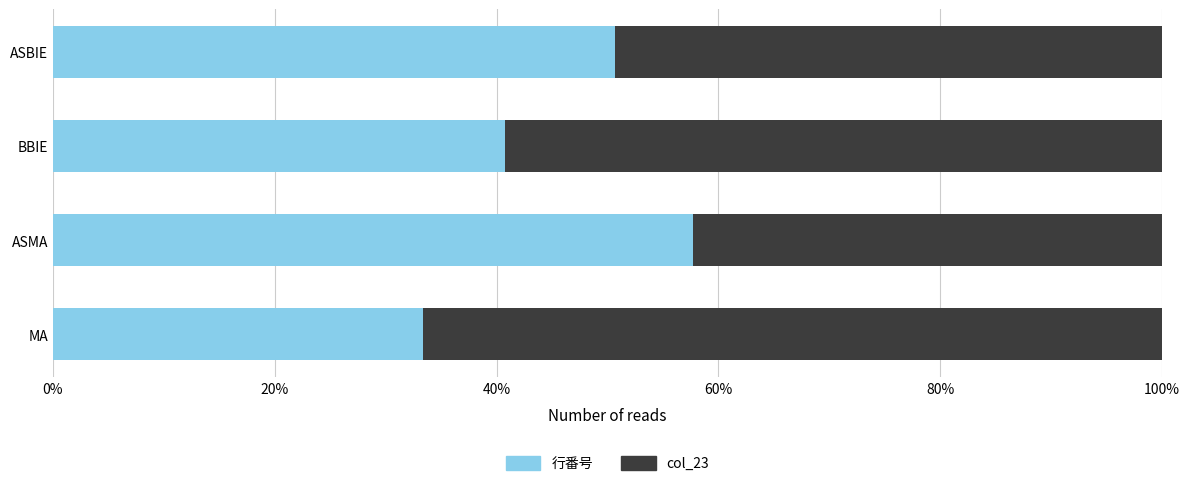

What is the approximate value of 行番号 at MA?

33.3